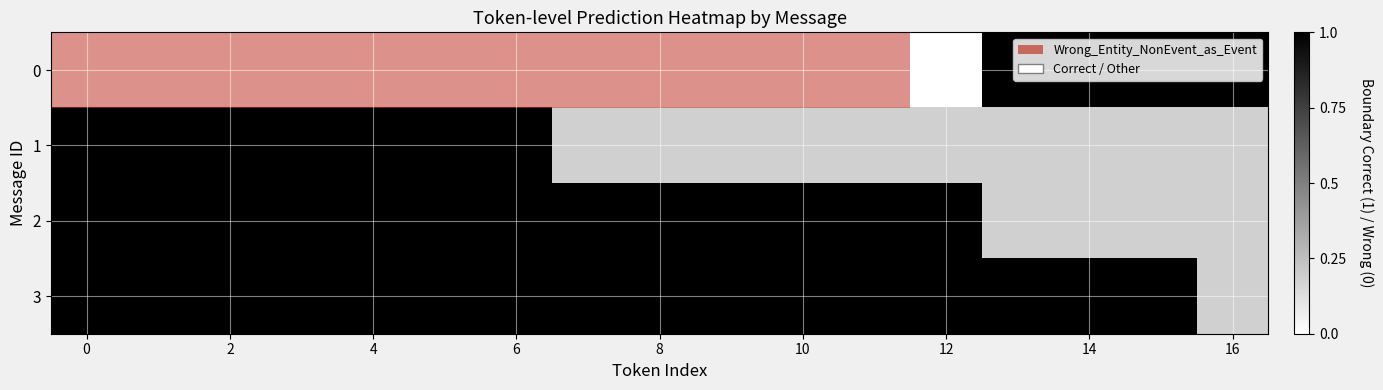

What is the spread (max minus min) of values at 14?

1.0